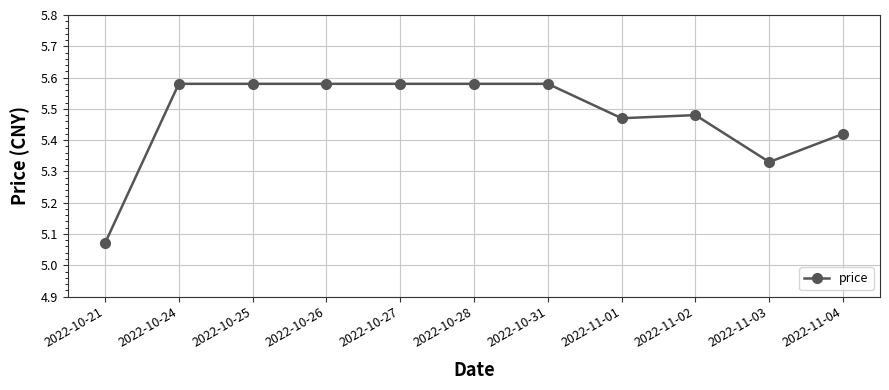

True or false: the data shows 9.9 at 2022-10-24.

False